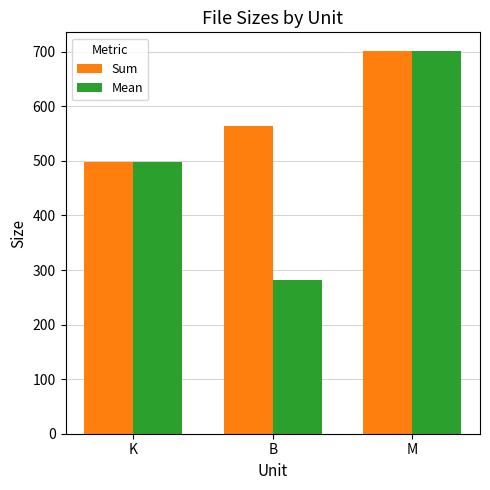

The value of Sum at B is 563.0. True or false?

True